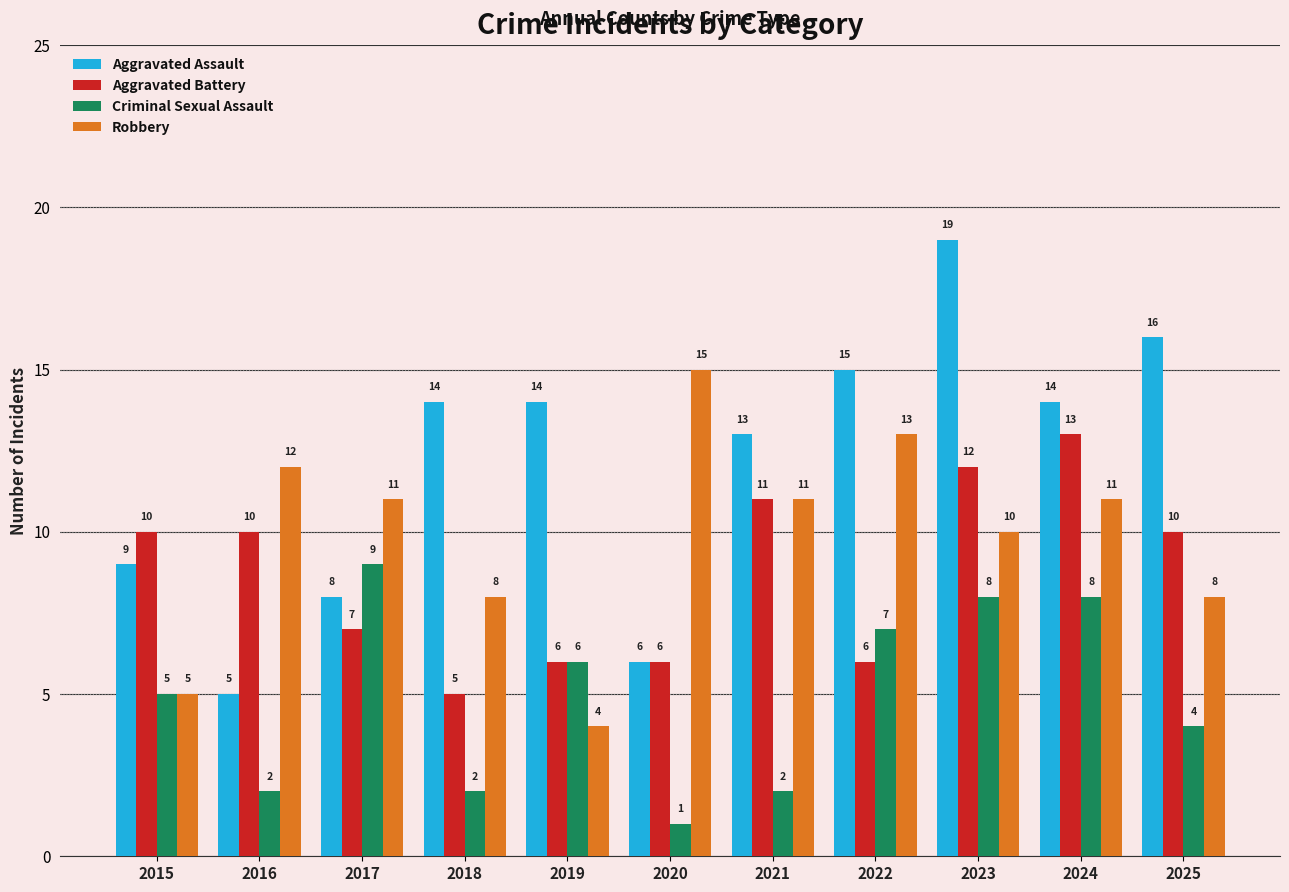

Count the Criminal Sexual Assault values in the range 2 to 8.

9